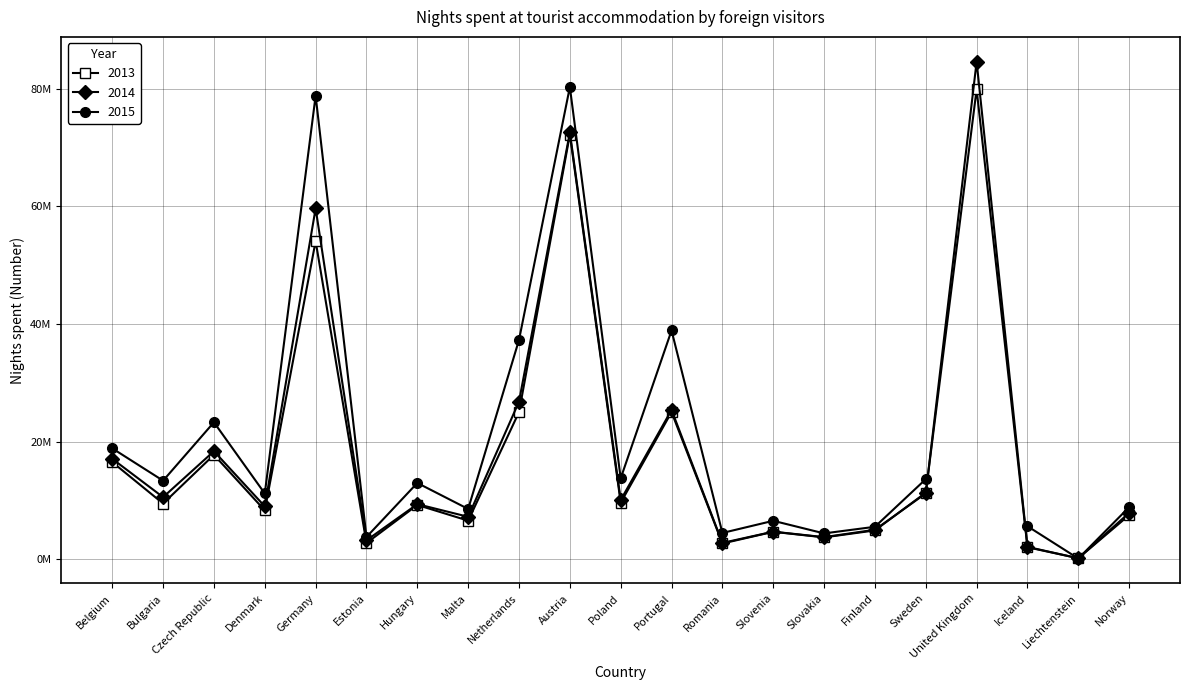

Is it true that 2014 equals 219725 at Liechtenstein?

False